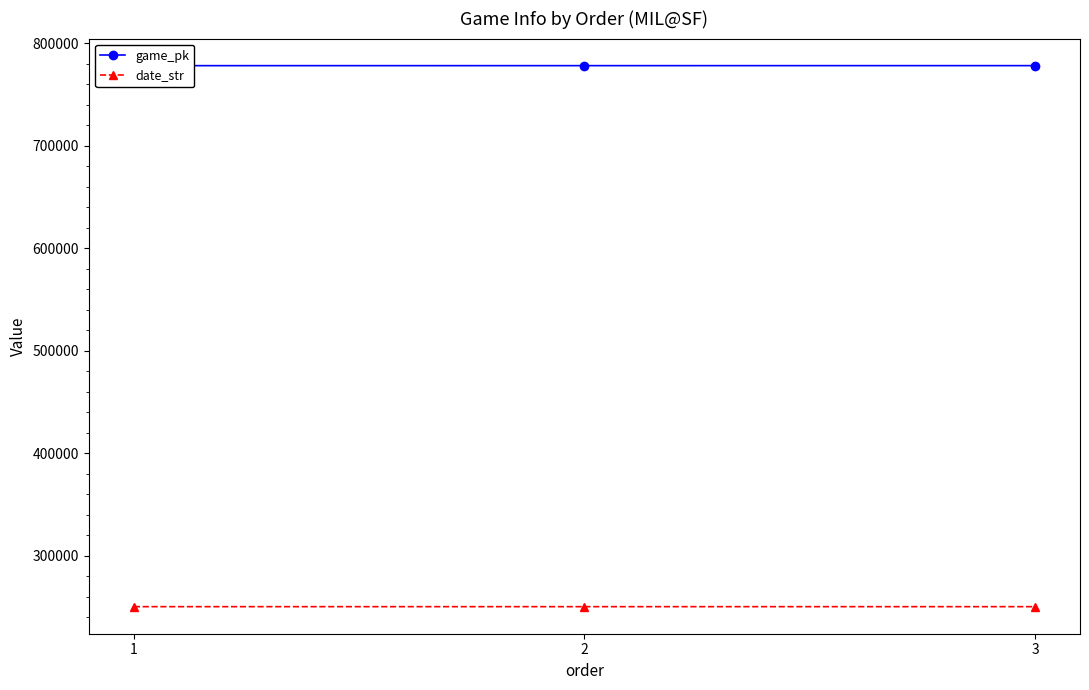

The value of game_pk at 2 is 1362695. True or false?

False